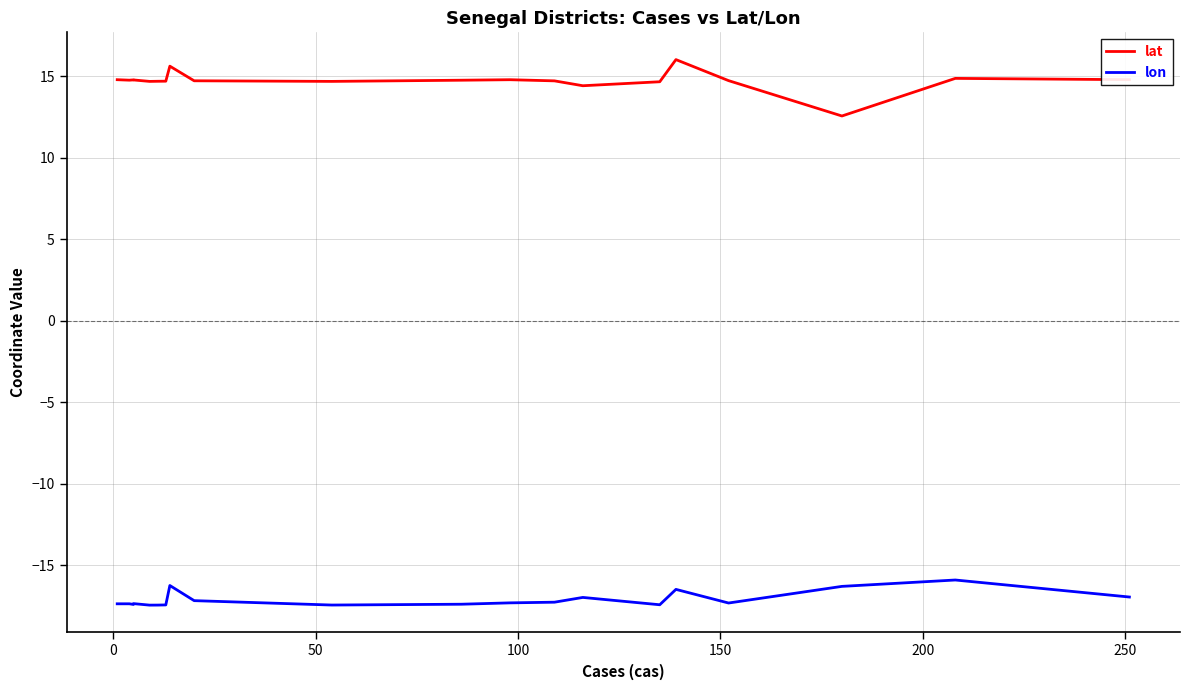

Is this an area chart (filled region under the line)?

No